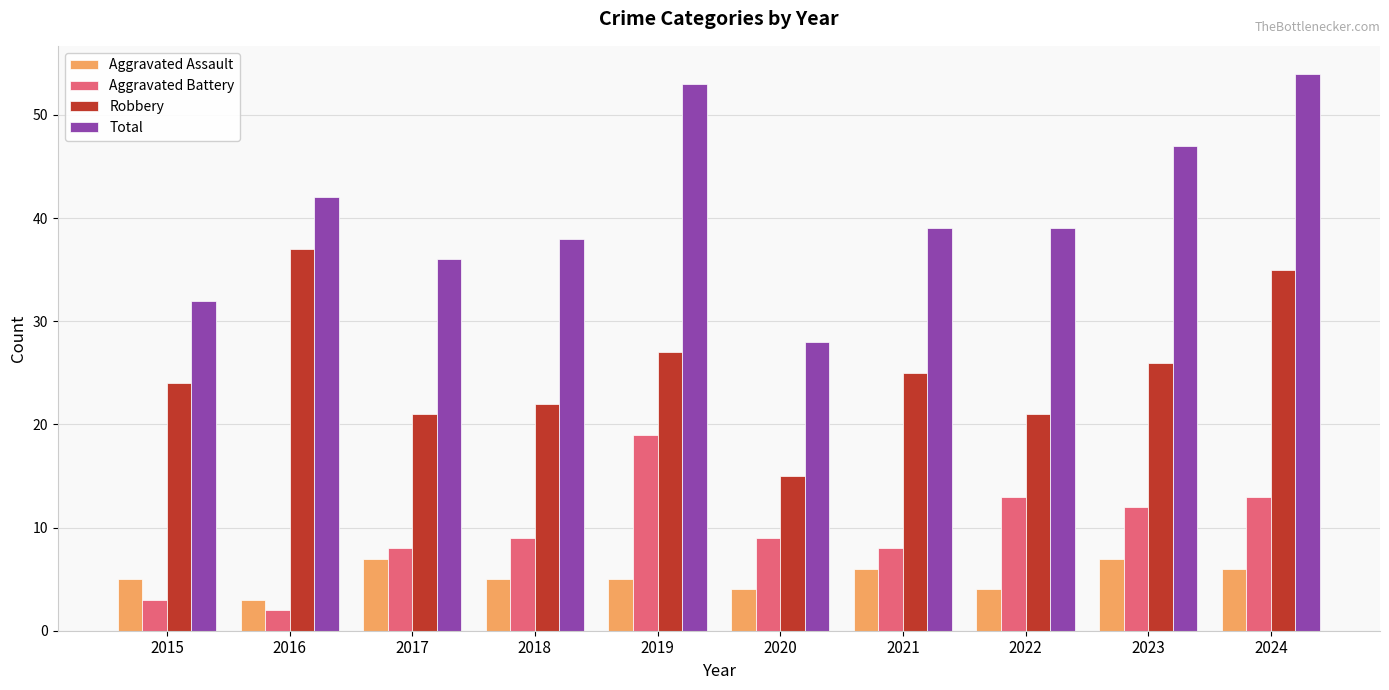

What is the average value of the Total series?

41